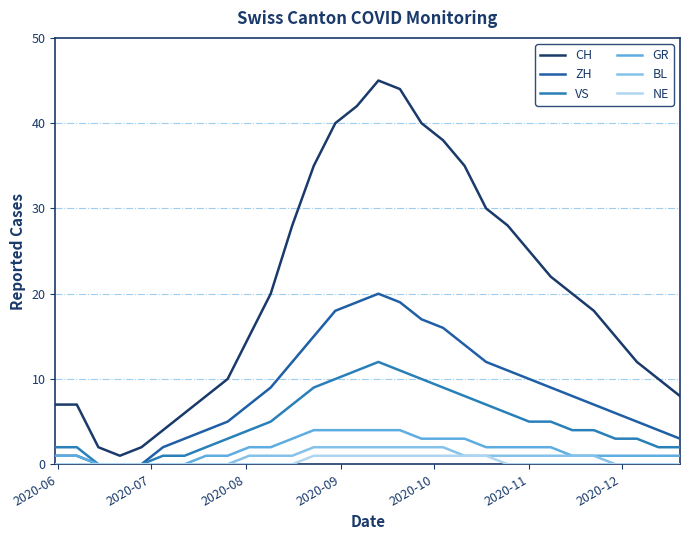

Reading left to right, list all the values displayed in this chart.

CH: 7	7	2	1	2	4	6	8	10	15	20	28	35	40	42	45	44	40	38	35	30	28	25	22	20	18	15	12	10	8
ZH: 1	1	0	0	0	2	3	4	5	7	9	12	15	18	19	20	19	17	16	14	12	11	10	9	8	7	6	5	4	3
VS: 2	2	0	0	0	1	1	2	3	4	5	7	9	10	11	12	11	10	9	8	7	6	5	5	4	4	3	3	2	2
GR: 1	1	0	0	0	0	0	1	1	2	2	3	4	4	4	4	4	3	3	3	2	2	2	2	1	1	1	1	1	1
BL: 0	0	0	0	0	0	0	0	0	1	1	1	2	2	2	2	2	2	2	1	1	1	1	1	1	1	0	0	0	0
NE: 0	0	0	0	0	0	0	0	0	0	0	0	1	1	1	1	1	1	1	1	1	0	0	0	0	0	0	0	0	0